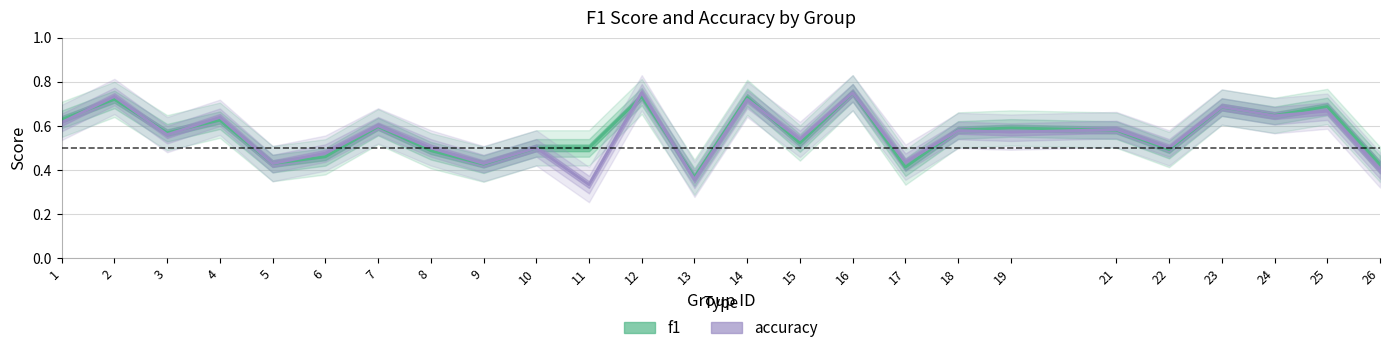

Reading left to right, what are all the values shown in this chart?

f1: 1=0.6	2=0.7	3=0.6	4=0.6	5=0.4	6=0.5	7=0.6	8=0.5	9=0.4	10=0.5	11=0.5	12=0.7	13=0.4	14=0.7	15=0.5	16=0.8	17=0.4	18=0.6	19=0.6	21=0.6	22=0.5	23=0.7	24=0.6	25=0.7	26=0.4
accuracy: 1=0.6	2=0.7	3=0.6	4=0.6	5=0.4	6=0.5	7=0.6	8=0.5	9=0.4	10=0.5	11=0.3	12=0.8	13=0.4	14=0.7	15=0.5	16=0.8	17=0.4	18=0.6	19=0.6	21=0.6	22=0.5	23=0.7	24=0.6	25=0.7	26=0.4